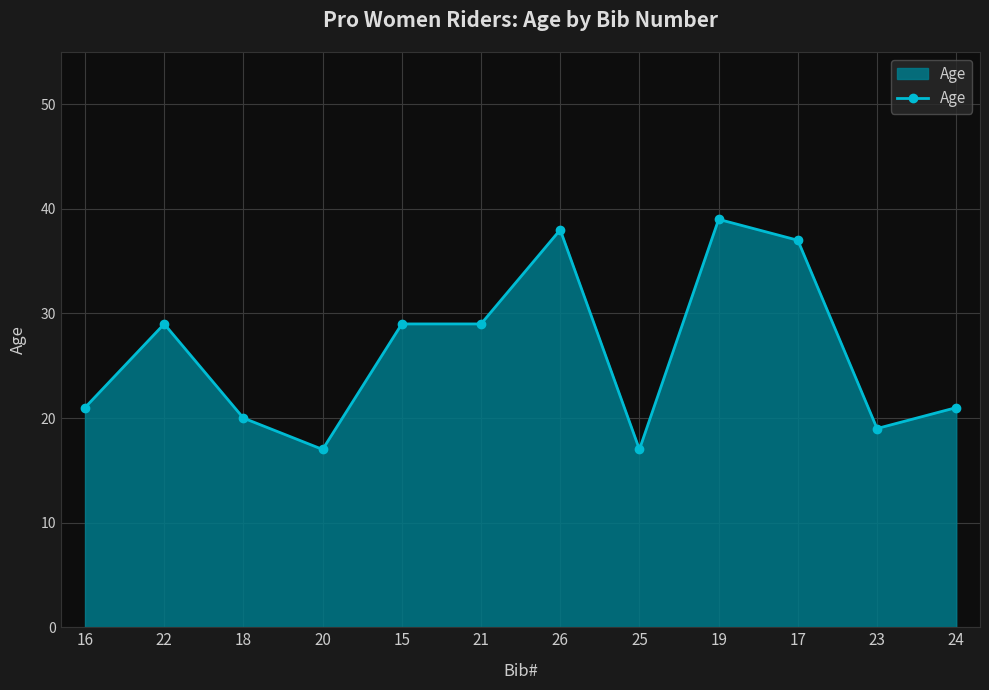

Where is the first local maximum?

22